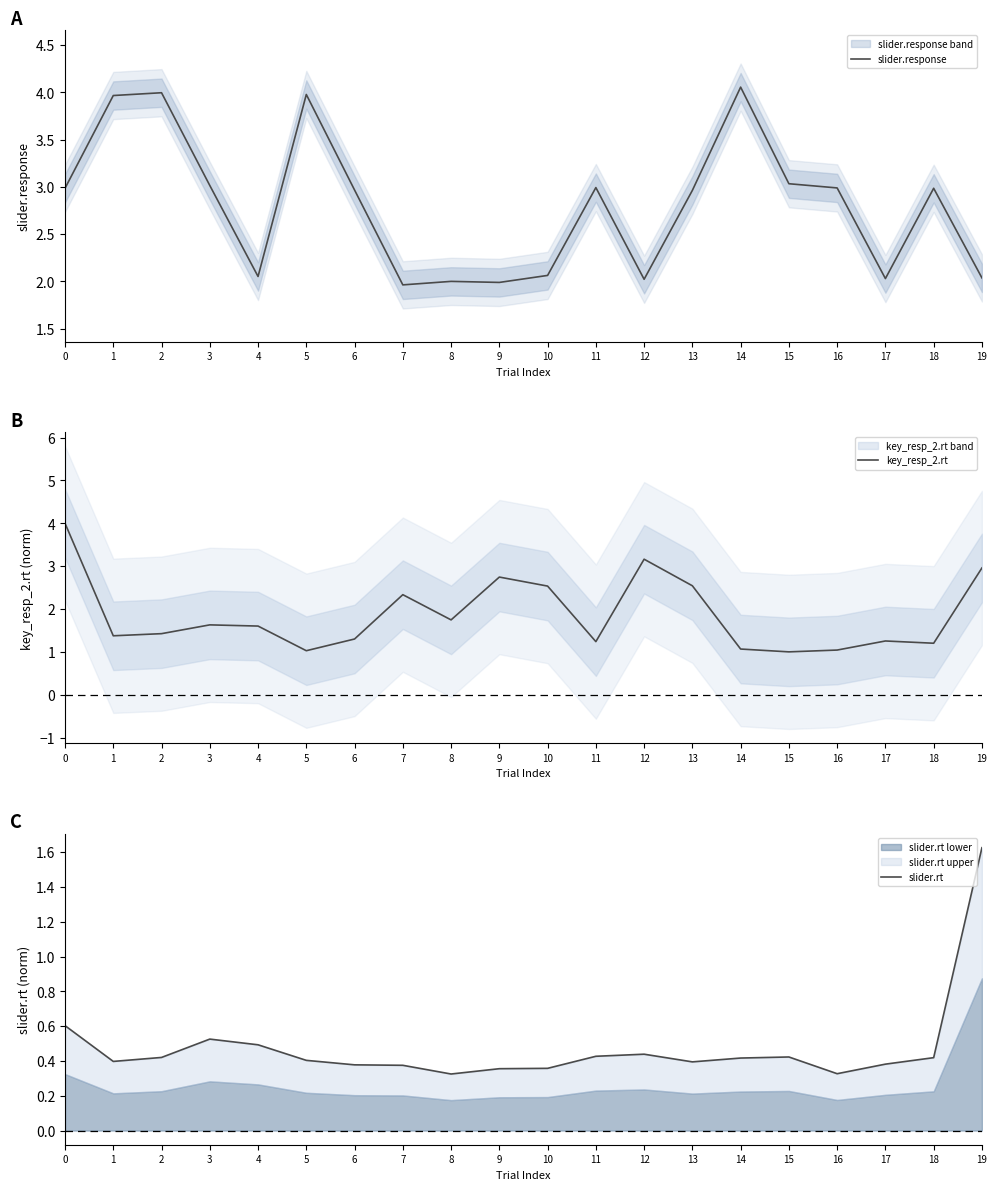

At which category does the chart reach its peak across all series?

14